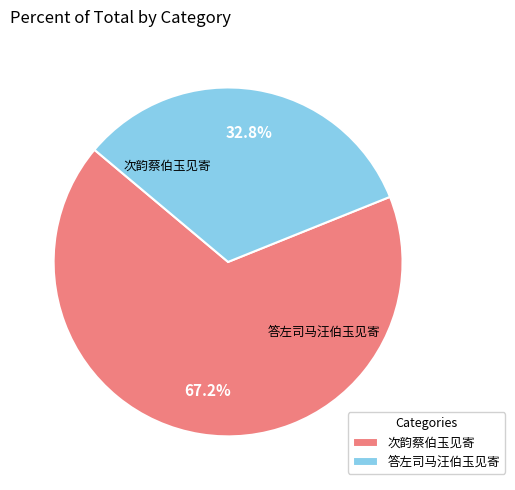

What is the ratio of the value at 次韵蔡伯玉见寄 to the value at 答左司马汪伯玉见寄?

2.0